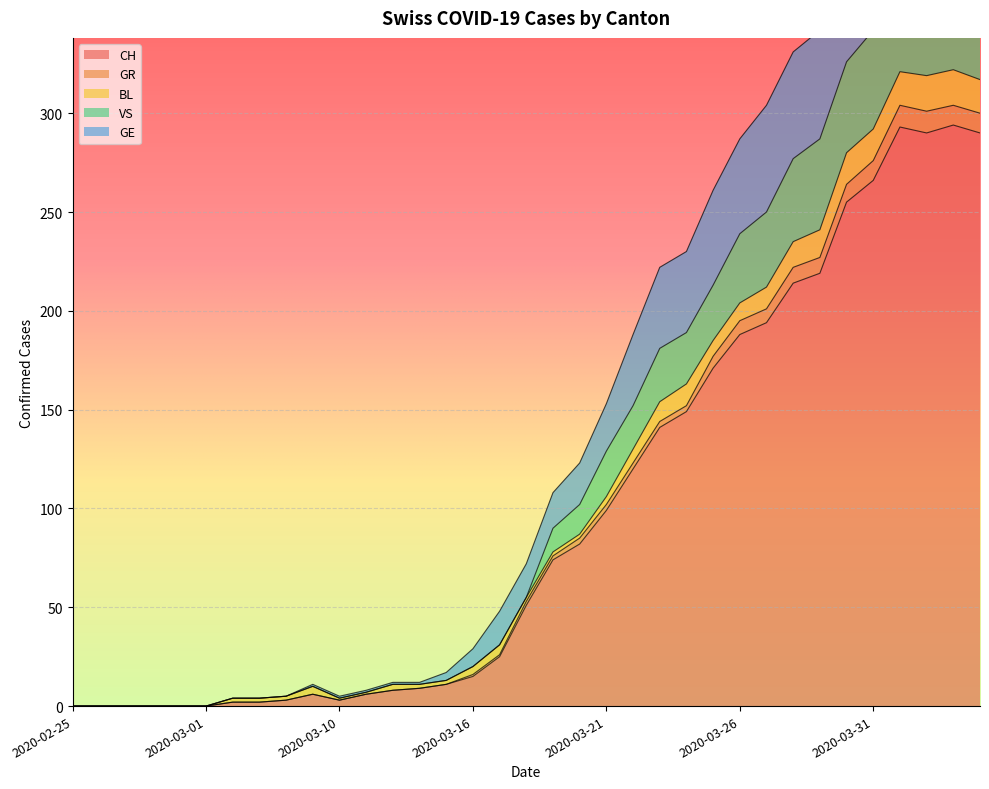

What is the greatest value displayed?

379